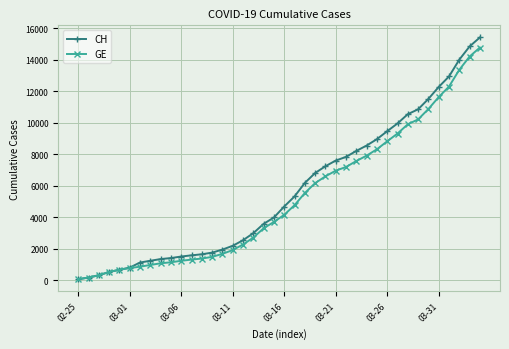

How many series are shown in this chart?

2